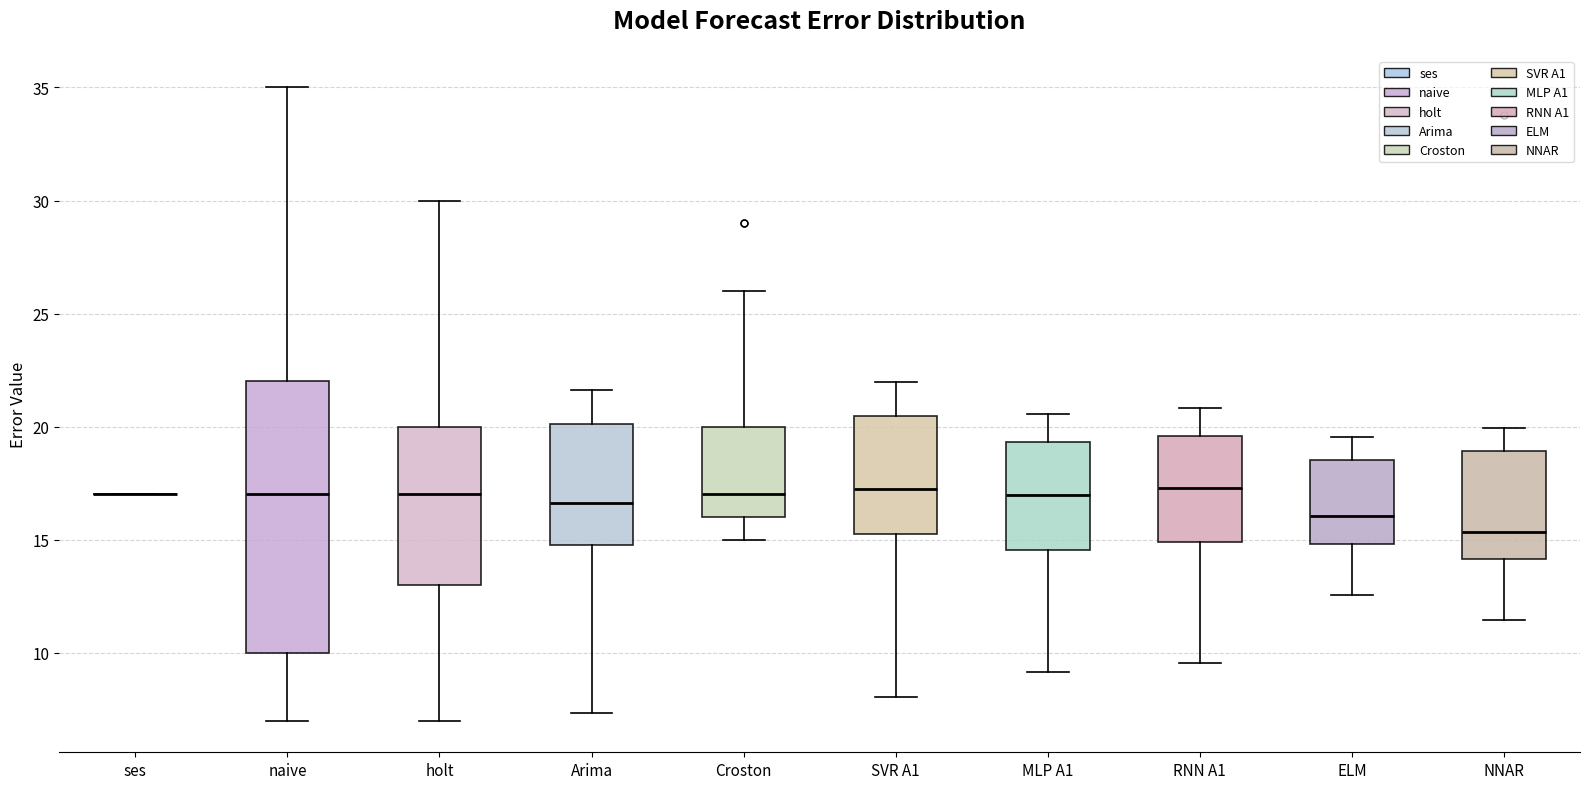

Reading left to right, transcribe this box plot: for each box, give where its median line is, the range the box spans, and where its two whiskers end, as read against the y-axis. The values are not printed on the chart, so give them approximately, as read against the axis.

ses: box collapsed to a line at 17.0, whiskers 17.0 to 17.0
naive: median 17.0, box 10.0 to 22.0, whiskers 7.0 to 35.0
holt: median 17.0, box 13.0 to 20.0, whiskers 7.0 to 30.0
Arima: median 16.5, box 14.5 to 20.0, whiskers 7.5 to 21.5
Croston: median 17.0, box 16.0 to 20.0, whiskers 15.0 to 26.0
SVR A1: median 17.0, box 15.0 to 20.5, whiskers 8.0 to 22.0
MLP A1: median 17.0, box 14.5 to 19.5, whiskers 9.0 to 20.5
RNN A1: median 17.5, box 15.0 to 19.5, whiskers 9.5 to 21.0
ELM: median 16.0, box 15.0 to 18.5, whiskers 12.5 to 19.5
NNAR: median 15.5, box 14.0 to 19.0, whiskers 11.5 to 20.0